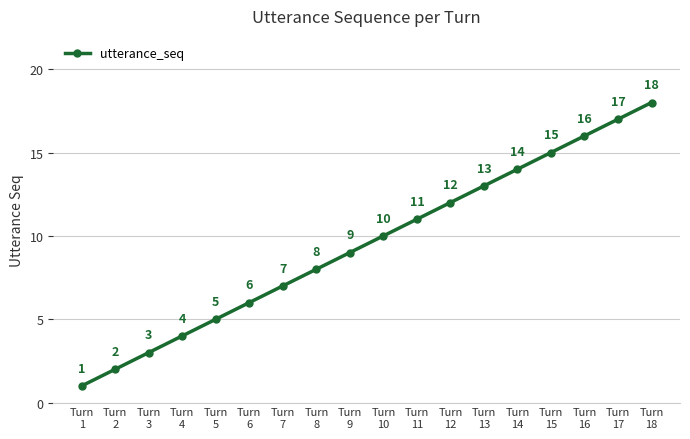

Reading left to right, extract all data points from this chart.

Turn
1=1	Turn
2=2	Turn
3=3	Turn
4=4	Turn
5=5	Turn
6=6	Turn
7=7	Turn
8=8	Turn
9=9	Turn
10=10	Turn
11=11	Turn
12=12	Turn
13=13	Turn
14=14	Turn
15=15	Turn
16=16	Turn
17=17	Turn
18=18